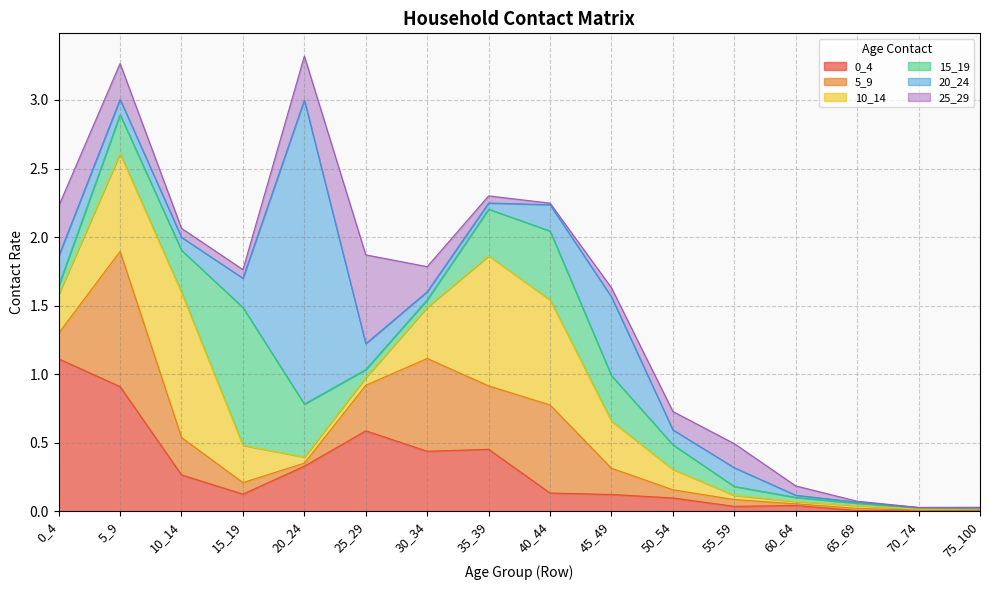

What is the total value across all series at 45_49?

1.6